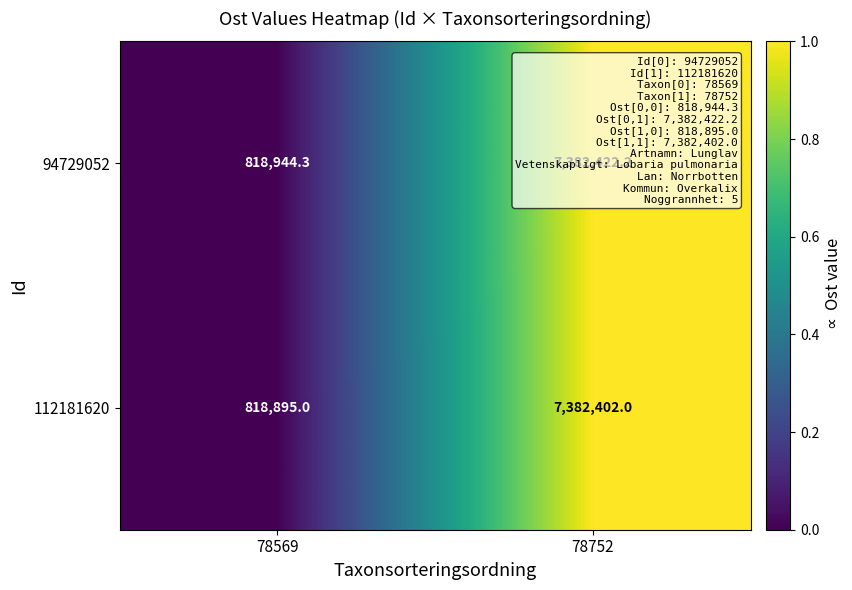

What is the difference between the maximum and minimum values in the 112181620 series?

6563507.0